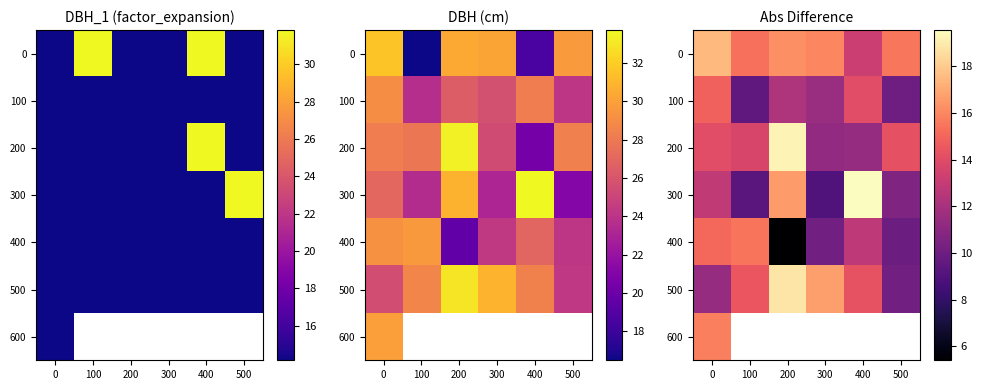

True or false: 0 has a value of 24.6 at 200.

False